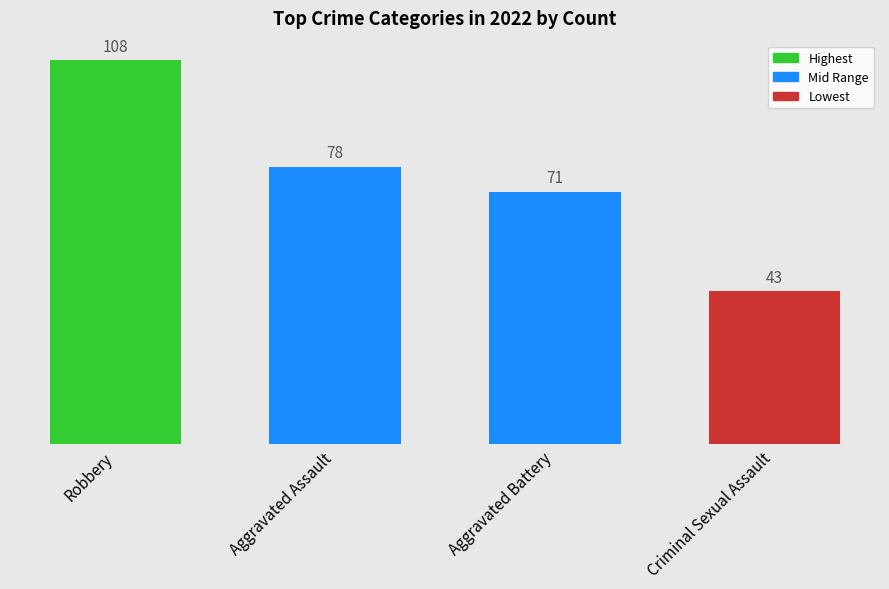

Which label corresponds to the smallest value in the chart?

Criminal Sexual Assault